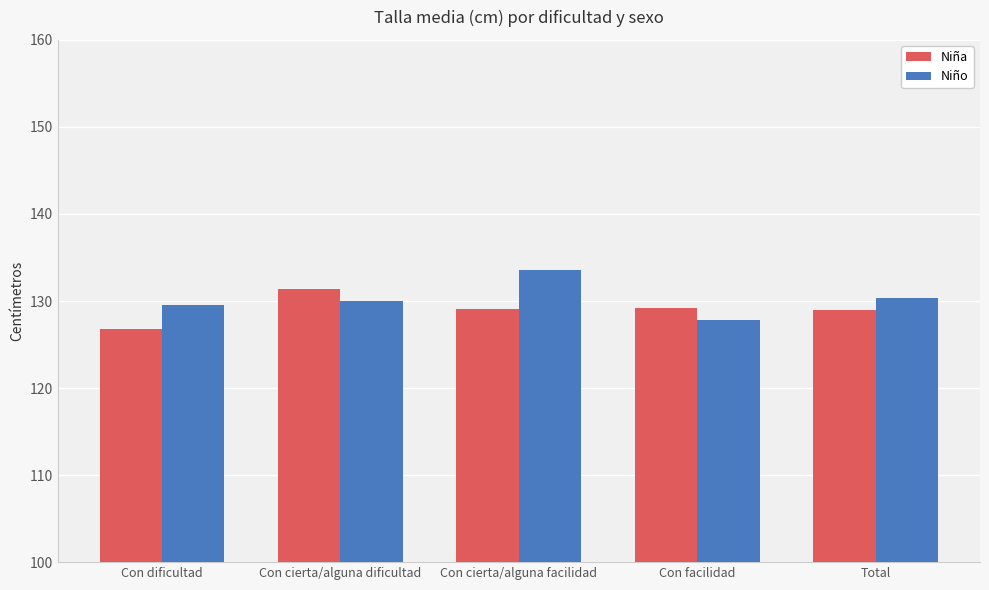

What is the smallest value displayed?

126.8